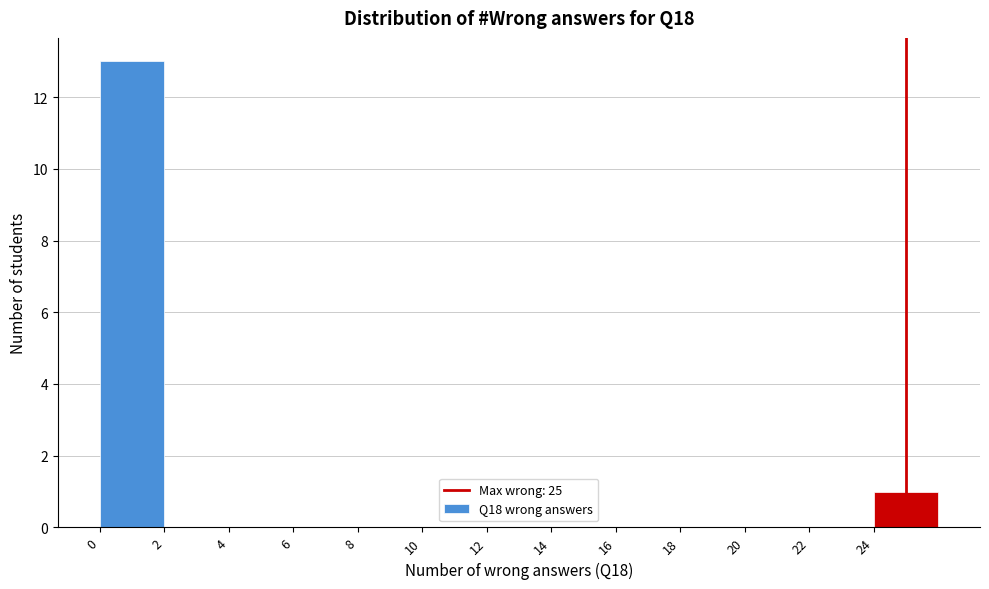

Reading left to right, list every bar in this chart as the range it spans on the x-axis followed by its height. The values are not printed on the chart, so give them approximately, as read against the axis.

0 to 2: 13
2 to 4: 0
4 to 6: 0
6 to 8: 0
8 to 10: 0
10 to 12: 0
12 to 14: 0
14 to 16: 0
16 to 18: 0
18 to 20: 0
20 to 22: 0
22 to 24: 0
24 to 26: 1